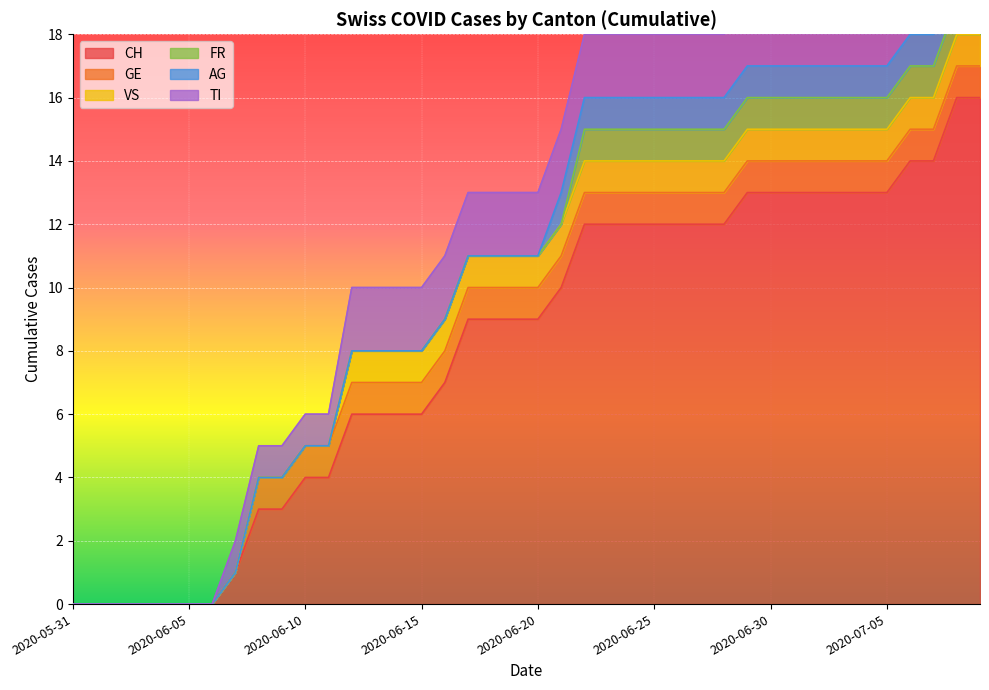

Which series has the largest range (max minus min)?

CH